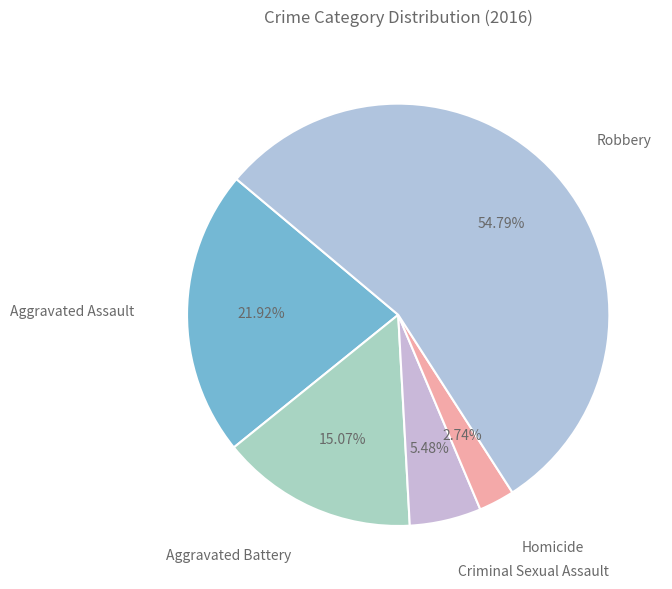

Count the number of slices in the pie.

5